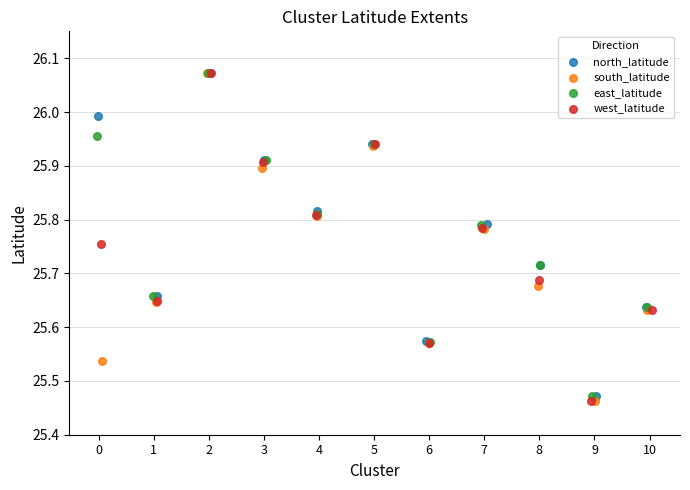

Which series has the widest spread of Y values?

west_latitude